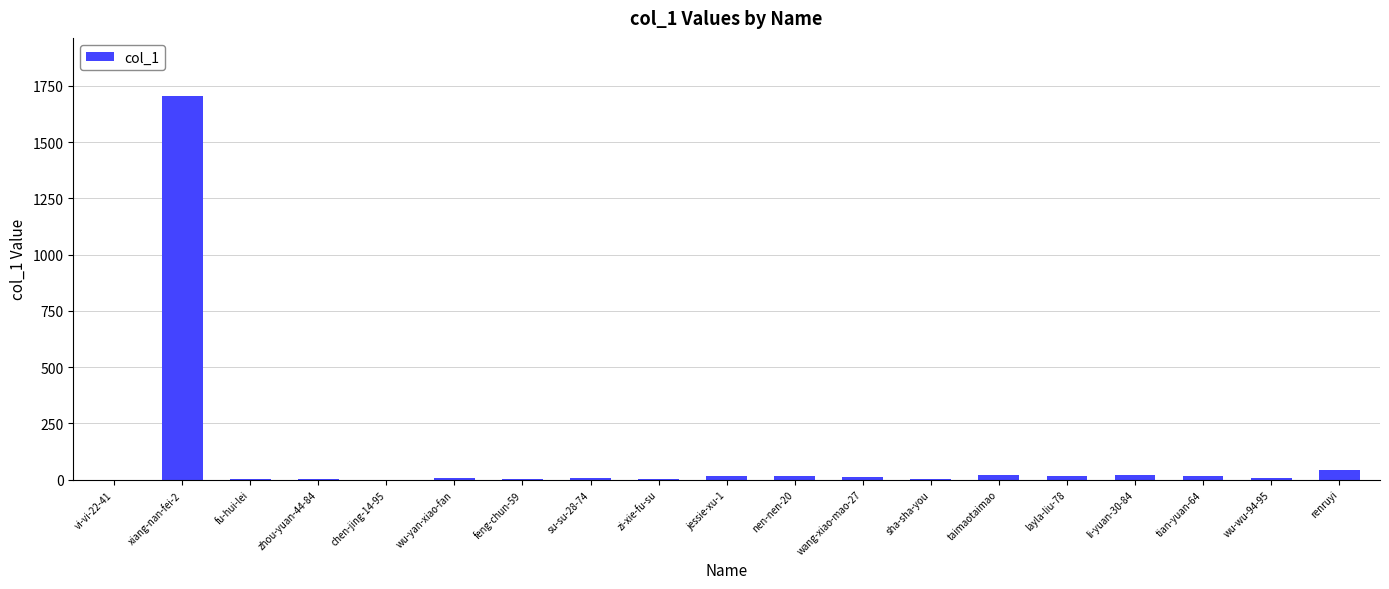

The chart shows a value of 18 at tian-yuan-64. True or false?

True